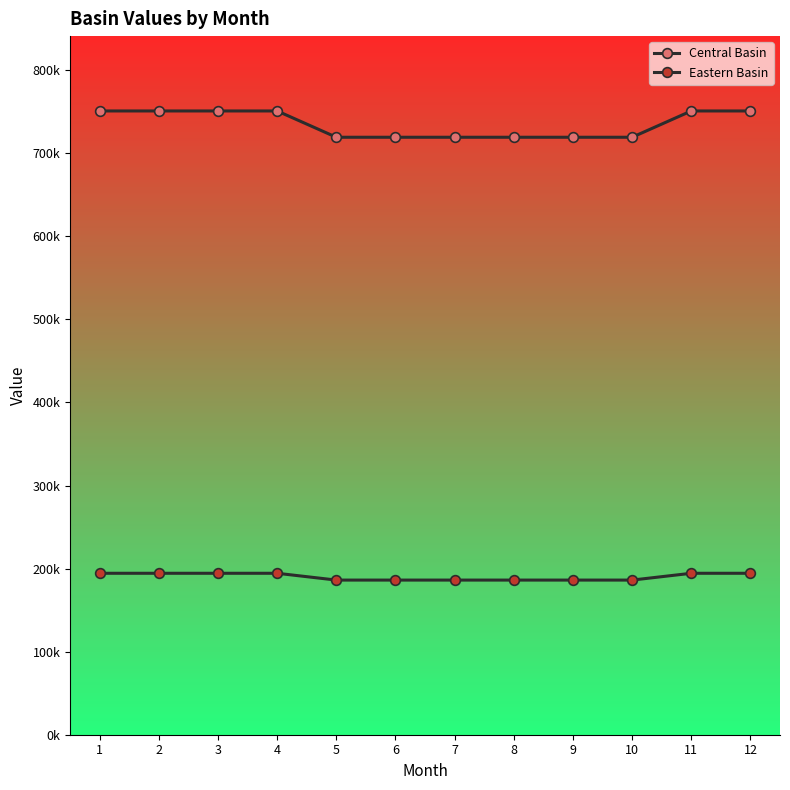

Reading right to left, what are all the values shown in this chart?

Central Basin: 750884.6	750884.6	719234.9	719234.9	719234.9	719234.9	719234.9	719234.9	750884.6	750884.6	750884.6	750884.6
Eastern Basin: 194346.6	194346.6	186154.9	186154.9	186154.9	186154.9	186154.9	186154.9	194346.6	194346.6	194346.6	194346.6